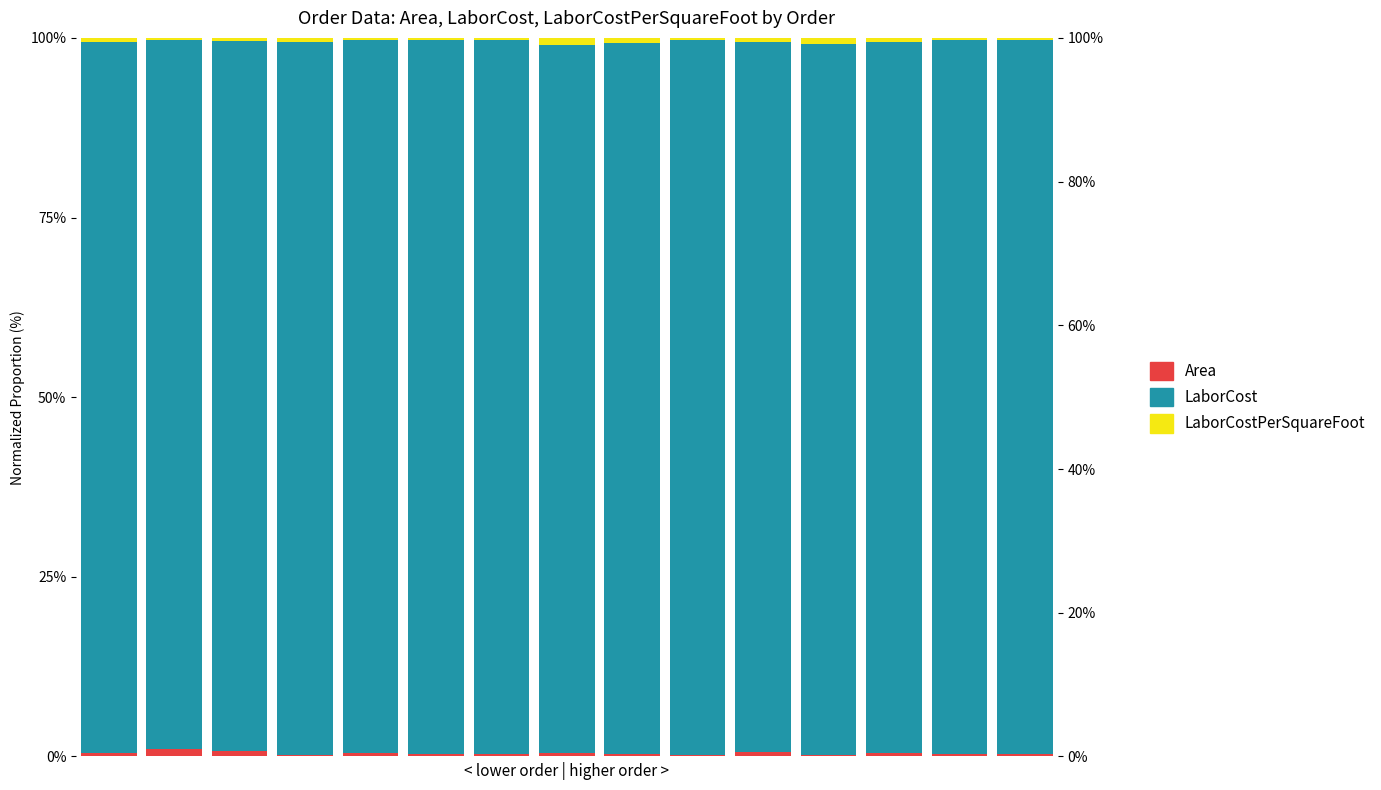

List the series in order of their peak value, lowest first.

LaborCostPerSquareFoot, Area, LaborCost